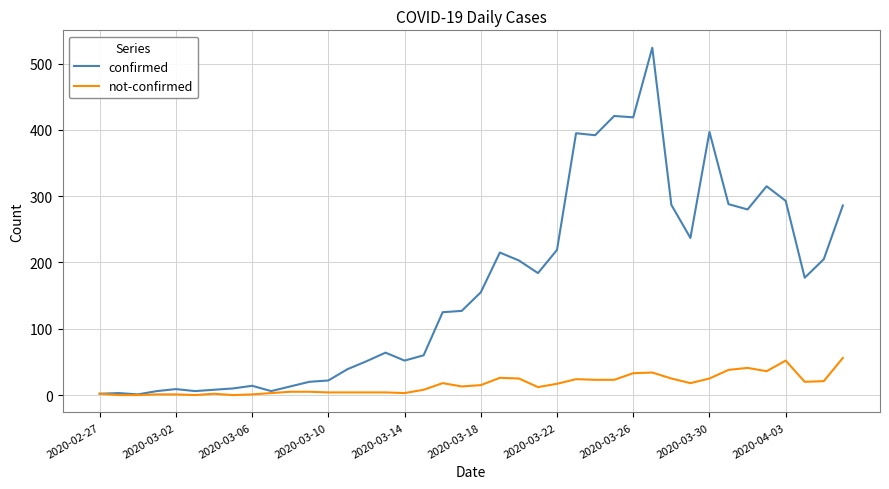

At how many categories does at least one series exceed 272?

12